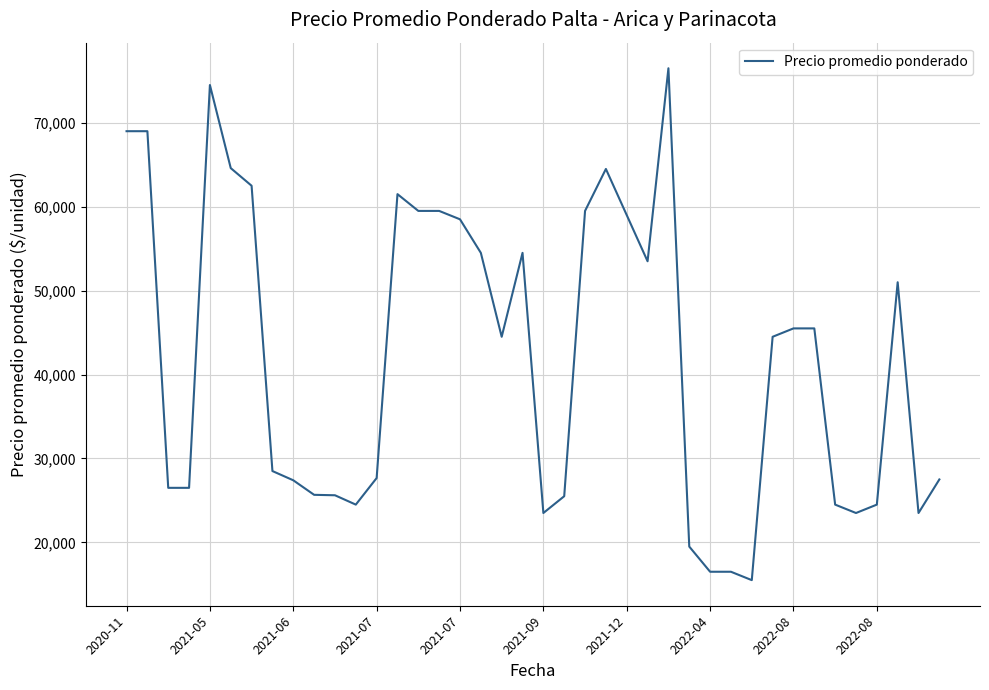

What is the smallest value displayed?

15500